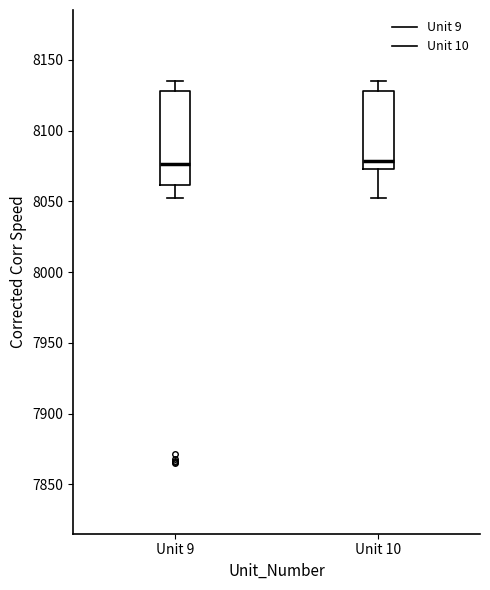

Reading left to right, read every box against the y-axis: the position of its median line, the range the box covers, and the ends of its whiskers. The values are not printed on the chart, so give them approximately, as read against the axis.

Unit 9: median 8075, box 8060 to 8130, whiskers 8050 to 8135
Unit 10: median 8080, box 8075 to 8130, whiskers 8050 to 8135